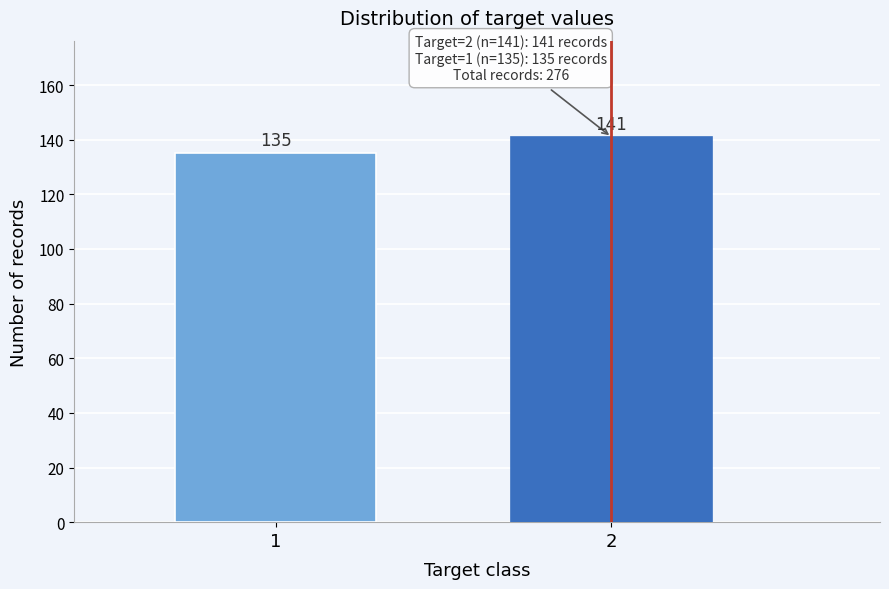

Reading left to right, extract all data points from this chart.

1=135	2=141